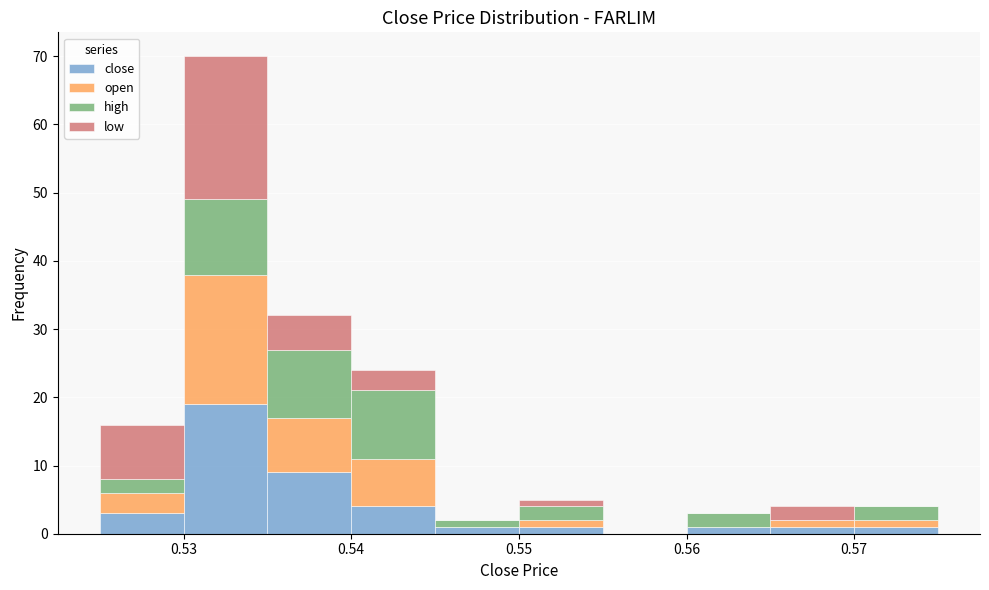

Reading left to right, list every stacked bar in this chart as the range it spans on the x-axis followed by its total height. The values are not printed on the chart, so give them approximately, as read against the axis.

0.525 to 0.530: 16
0.530 to 0.535: 70
0.535 to 0.540: 32
0.540 to 0.545: 24
0.545 to 0.550: 2
0.550 to 0.555: 5
0.555 to 0.560: 0
0.560 to 0.565: 3
0.565 to 0.570: 4
0.570 to 0.575: 4